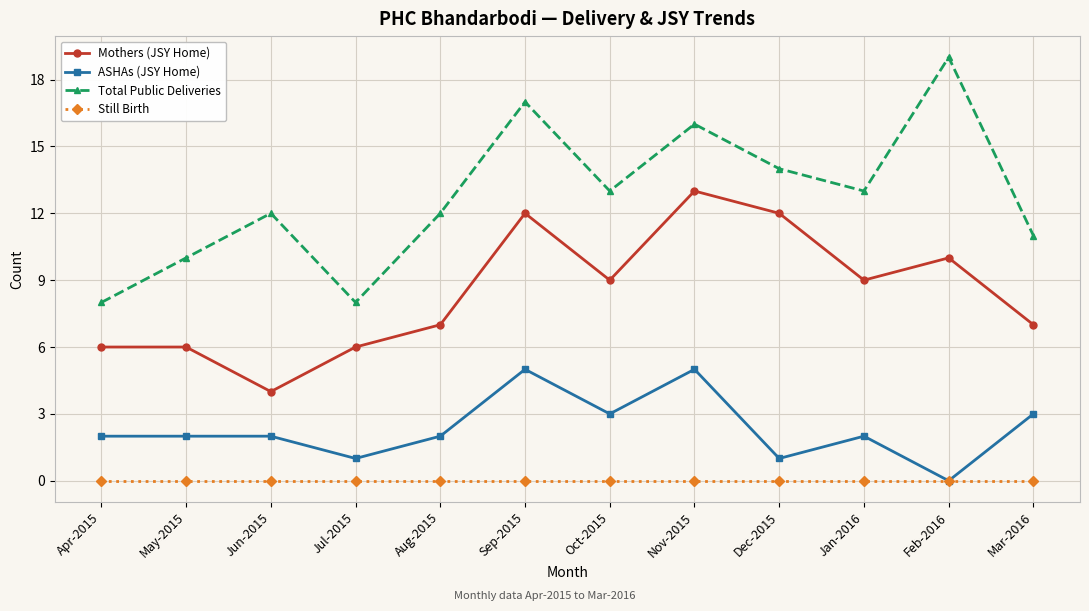

What is the spread (max minus min) of values at Apr-2015?

8